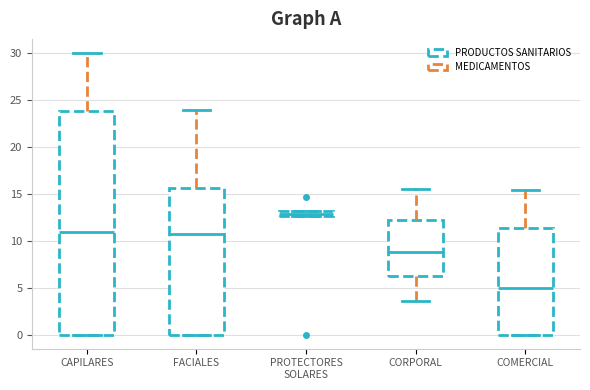

Where is the upper edge of the box for PROTECTORES SOLARES on the y-axis? The values are not printed on the chart, so give them approximately, as read against the axis.

13.0